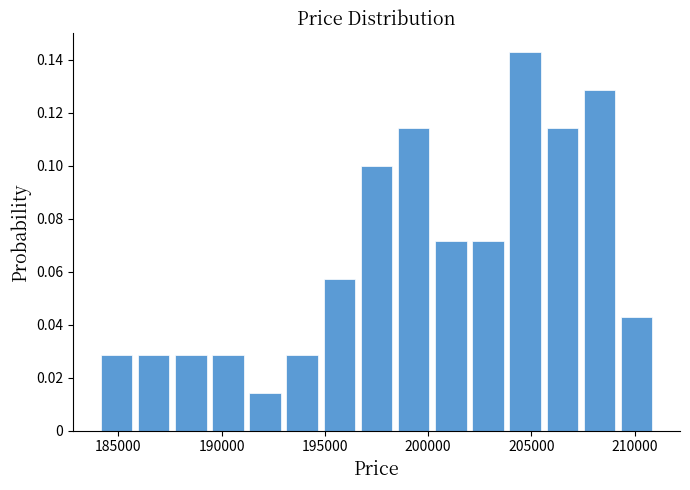

Read against the x-axis, roughly where is the centre of the tallest bar?

204500